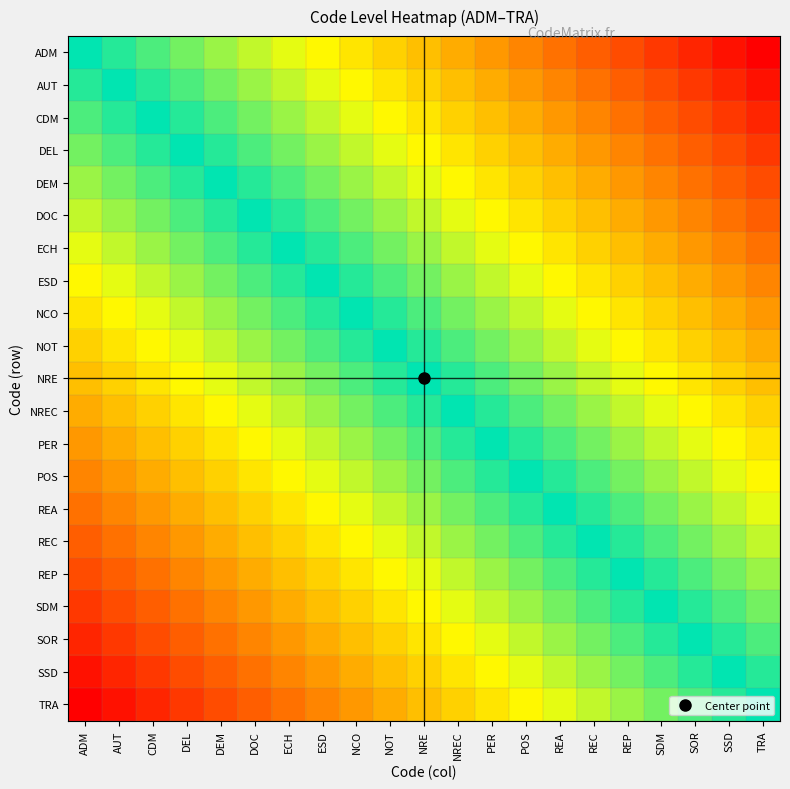

Reading left to right, what are all the values shown in this chart?

ADM: ADM=0.0	AUT=-0.0	CDM=-0.1	DEL=-0.1	DEM=-0.2	DOC=-0.2	ECH=-0.3	ESD=-0.3	NCO=-0.4	NOT=-0.4	NRE=-0.5	NREC=-0.5	PER=-0.6	POS=-0.6	REA=-0.7	REC=-0.7	REP=-0.8	SDM=-0.8	SOR=-0.9	SSD=-0.9	TRA=-1.0
AUT: ADM=0.0	AUT=0.0	CDM=-0.0	DEL=-0.1	DEM=-0.1	DOC=-0.2	ECH=-0.2	ESD=-0.3	NCO=-0.3	NOT=-0.4	NRE=-0.4	NREC=-0.5	PER=-0.5	POS=-0.6	REA=-0.6	REC=-0.7	REP=-0.7	SDM=-0.8	SOR=-0.8	SSD=-0.9	TRA=-0.9
CDM: ADM=0.1	AUT=0.0	CDM=0.0	DEL=-0.0	DEM=-0.1	DOC=-0.1	ECH=-0.2	ESD=-0.2	NCO=-0.3	NOT=-0.3	NRE=-0.4	NREC=-0.4	PER=-0.5	POS=-0.5	REA=-0.6	REC=-0.6	REP=-0.7	SDM=-0.7	SOR=-0.8	SSD=-0.8	TRA=-0.9
DEL: ADM=0.1	AUT=0.1	CDM=0.0	DEL=0.0	DEM=-0.0	DOC=-0.1	ECH=-0.1	ESD=-0.2	NCO=-0.2	NOT=-0.3	NRE=-0.3	NREC=-0.4	PER=-0.4	POS=-0.5	REA=-0.5	REC=-0.6	REP=-0.6	SDM=-0.7	SOR=-0.7	SSD=-0.8	TRA=-0.8
DEM: ADM=0.2	AUT=0.1	CDM=0.1	DEL=0.0	DEM=0.0	DOC=-0.0	ECH=-0.1	ESD=-0.1	NCO=-0.2	NOT=-0.2	NRE=-0.3	NREC=-0.3	PER=-0.4	POS=-0.4	REA=-0.5	REC=-0.5	REP=-0.6	SDM=-0.6	SOR=-0.7	SSD=-0.7	TRA=-0.8
DOC: ADM=0.2	AUT=0.2	CDM=0.1	DEL=0.1	DEM=0.0	DOC=0.0	ECH=-0.0	ESD=-0.1	NCO=-0.1	NOT=-0.2	NRE=-0.2	NREC=-0.3	PER=-0.3	POS=-0.4	REA=-0.4	REC=-0.5	REP=-0.5	SDM=-0.6	SOR=-0.6	SSD=-0.7	TRA=-0.7
ECH: ADM=0.3	AUT=0.2	CDM=0.2	DEL=0.1	DEM=0.1	DOC=0.0	ECH=0.0	ESD=-0.0	NCO=-0.1	NOT=-0.1	NRE=-0.2	NREC=-0.2	PER=-0.3	POS=-0.3	REA=-0.4	REC=-0.4	REP=-0.5	SDM=-0.5	SOR=-0.6	SSD=-0.6	TRA=-0.7
ESD: ADM=0.3	AUT=0.3	CDM=0.2	DEL=0.2	DEM=0.1	DOC=0.1	ECH=0.0	ESD=0.0	NCO=-0.0	NOT=-0.1	NRE=-0.1	NREC=-0.2	PER=-0.2	POS=-0.3	REA=-0.3	REC=-0.4	REP=-0.4	SDM=-0.5	SOR=-0.5	SSD=-0.6	TRA=-0.6
NCO: ADM=0.4	AUT=0.3	CDM=0.3	DEL=0.2	DEM=0.2	DOC=0.1	ECH=0.1	ESD=0.0	NCO=0.0	NOT=-0.0	NRE=-0.1	NREC=-0.1	PER=-0.2	POS=-0.2	REA=-0.3	REC=-0.3	REP=-0.4	SDM=-0.4	SOR=-0.5	SSD=-0.5	TRA=-0.6
NOT: ADM=0.4	AUT=0.4	CDM=0.3	DEL=0.3	DEM=0.2	DOC=0.2	ECH=0.1	ESD=0.1	NCO=0.0	NOT=0.0	NRE=-0.0	NREC=-0.1	PER=-0.1	POS=-0.2	REA=-0.2	REC=-0.3	REP=-0.3	SDM=-0.4	SOR=-0.4	SSD=-0.5	TRA=-0.5
NRE: ADM=0.5	AUT=0.4	CDM=0.4	DEL=0.3	DEM=0.3	DOC=0.2	ECH=0.2	ESD=0.1	NCO=0.1	NOT=0.0	NRE=0.0	NREC=-0.0	PER=-0.1	POS=-0.1	REA=-0.2	REC=-0.2	REP=-0.3	SDM=-0.3	SOR=-0.4	SSD=-0.4	TRA=-0.5
NREC: ADM=0.5	AUT=0.5	CDM=0.4	DEL=0.4	DEM=0.3	DOC=0.3	ECH=0.2	ESD=0.2	NCO=0.1	NOT=0.1	NRE=0.0	NREC=0.0	PER=-0.0	POS=-0.1	REA=-0.1	REC=-0.2	REP=-0.2	SDM=-0.3	SOR=-0.3	SSD=-0.4	TRA=-0.4
PER: ADM=0.6	AUT=0.5	CDM=0.5	DEL=0.4	DEM=0.4	DOC=0.3	ECH=0.3	ESD=0.2	NCO=0.2	NOT=0.1	NRE=0.1	NREC=0.0	PER=0.0	POS=-0.0	REA=-0.1	REC=-0.1	REP=-0.2	SDM=-0.2	SOR=-0.3	SSD=-0.3	TRA=-0.4
POS: ADM=0.6	AUT=0.6	CDM=0.5	DEL=0.5	DEM=0.4	DOC=0.4	ECH=0.3	ESD=0.3	NCO=0.2	NOT=0.2	NRE=0.1	NREC=0.1	PER=0.0	POS=0.0	REA=-0.0	REC=-0.1	REP=-0.1	SDM=-0.2	SOR=-0.2	SSD=-0.3	TRA=-0.3
REA: ADM=0.7	AUT=0.6	CDM=0.6	DEL=0.5	DEM=0.5	DOC=0.4	ECH=0.4	ESD=0.3	NCO=0.3	NOT=0.2	NRE=0.2	NREC=0.1	PER=0.1	POS=0.0	REA=0.0	REC=-0.0	REP=-0.1	SDM=-0.1	SOR=-0.2	SSD=-0.2	TRA=-0.3
REC: ADM=0.7	AUT=0.7	CDM=0.6	DEL=0.6	DEM=0.5	DOC=0.5	ECH=0.4	ESD=0.4	NCO=0.3	NOT=0.3	NRE=0.2	NREC=0.2	PER=0.1	POS=0.1	REA=0.0	REC=0.0	REP=-0.0	SDM=-0.1	SOR=-0.1	SSD=-0.2	TRA=-0.2
REP: ADM=0.8	AUT=0.7	CDM=0.7	DEL=0.6	DEM=0.6	DOC=0.5	ECH=0.5	ESD=0.4	NCO=0.4	NOT=0.3	NRE=0.3	NREC=0.2	PER=0.2	POS=0.1	REA=0.1	REC=0.0	REP=0.0	SDM=-0.0	SOR=-0.1	SSD=-0.1	TRA=-0.2
SDM: ADM=0.8	AUT=0.8	CDM=0.7	DEL=0.7	DEM=0.6	DOC=0.6	ECH=0.5	ESD=0.5	NCO=0.4	NOT=0.4	NRE=0.3	NREC=0.3	PER=0.2	POS=0.2	REA=0.1	REC=0.1	REP=0.0	SDM=0.0	SOR=-0.0	SSD=-0.1	TRA=-0.1
SOR: ADM=0.9	AUT=0.8	CDM=0.8	DEL=0.7	DEM=0.7	DOC=0.6	ECH=0.6	ESD=0.5	NCO=0.5	NOT=0.4	NRE=0.4	NREC=0.3	PER=0.3	POS=0.2	REA=0.2	REC=0.1	REP=0.1	SDM=0.0	SOR=0.0	SSD=-0.0	TRA=-0.1
SSD: ADM=0.9	AUT=0.9	CDM=0.8	DEL=0.8	DEM=0.7	DOC=0.7	ECH=0.6	ESD=0.6	NCO=0.5	NOT=0.5	NRE=0.4	NREC=0.4	PER=0.3	POS=0.3	REA=0.2	REC=0.2	REP=0.1	SDM=0.1	SOR=0.0	SSD=0.0	TRA=-0.0
TRA: ADM=1.0	AUT=0.9	CDM=0.9	DEL=0.8	DEM=0.8	DOC=0.7	ECH=0.7	ESD=0.6	NCO=0.6	NOT=0.5	NRE=0.5	NREC=0.4	PER=0.4	POS=0.3	REA=0.3	REC=0.2	REP=0.2	SDM=0.1	SOR=0.1	SSD=0.0	TRA=0.0